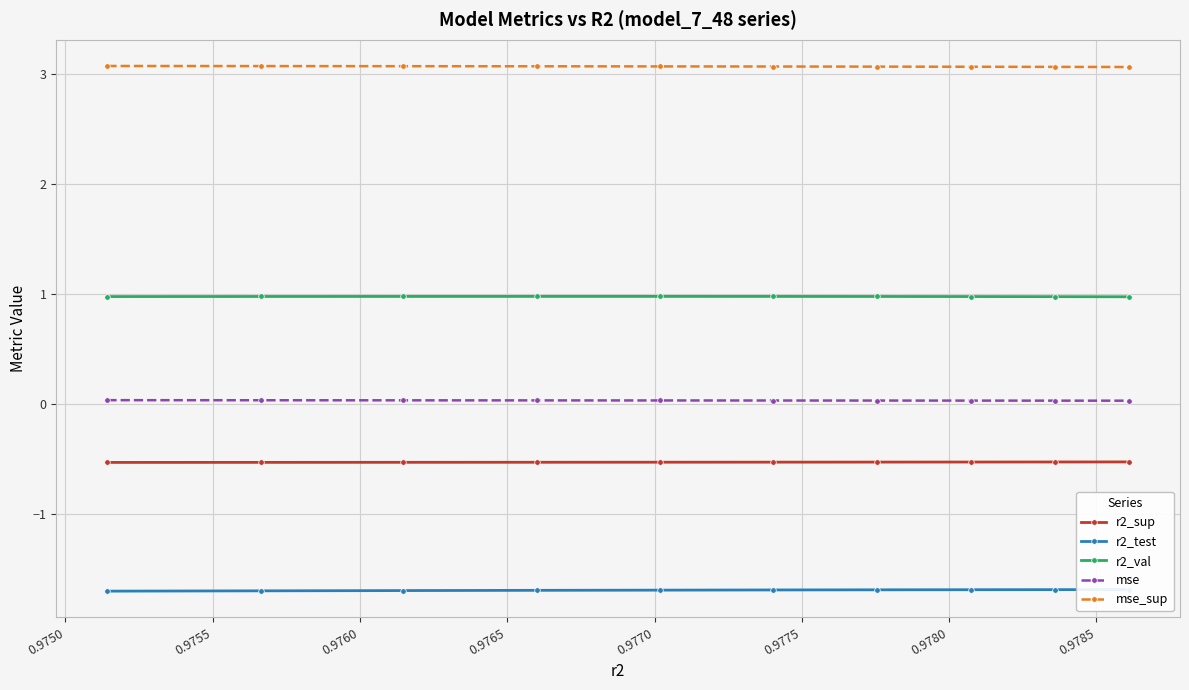

True or false: r2_sup and mse_sup intersect in this chart.

False